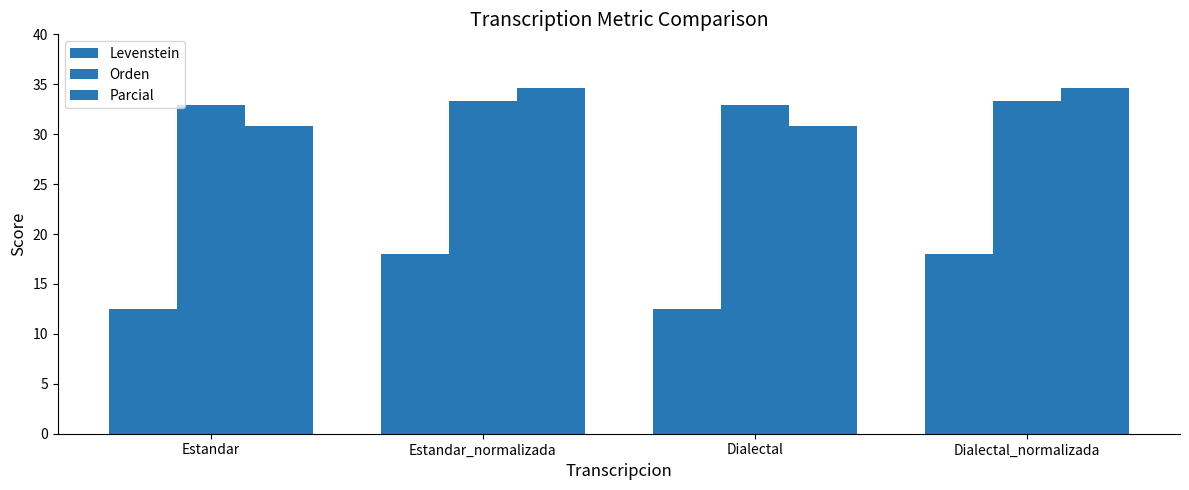

What is the minimum value shown in the chart?

12.5